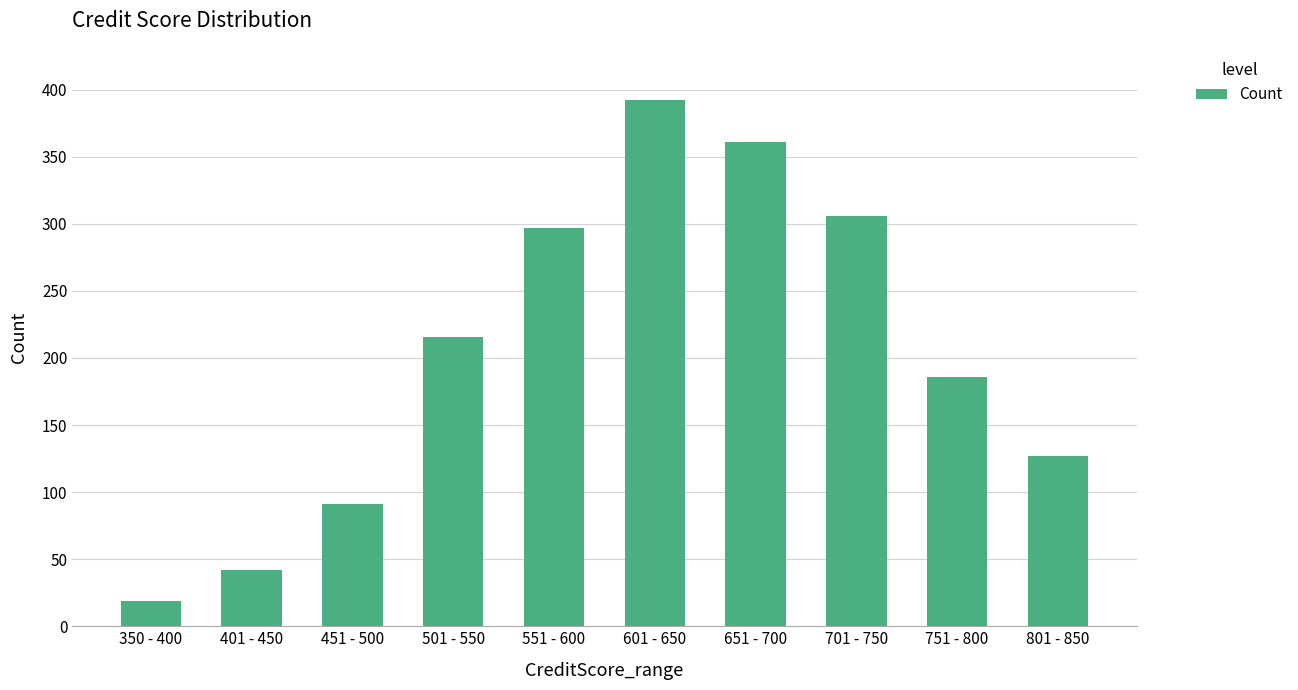

What is the sum of all values?

2037